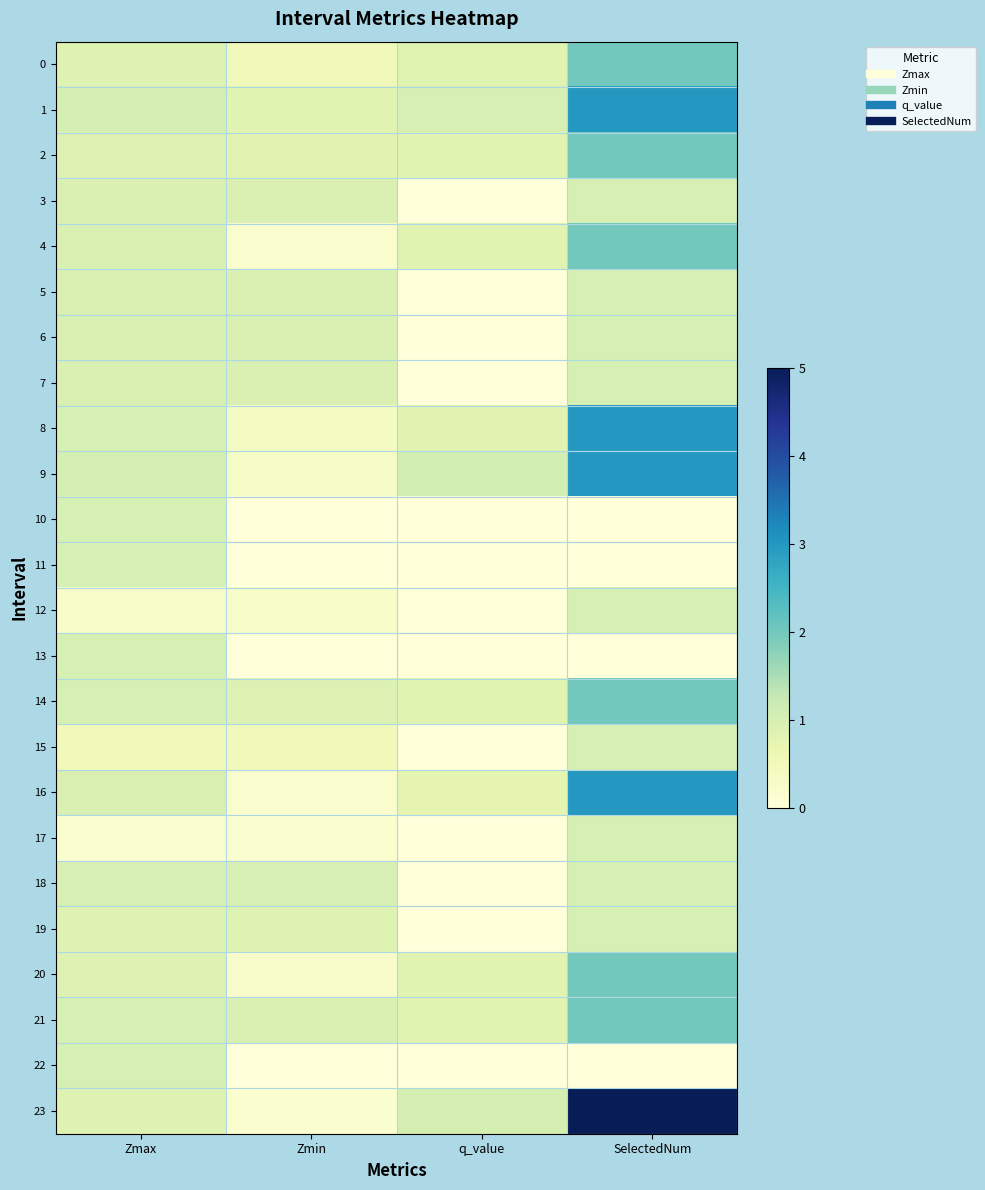

Reading left to right, transcribe all the data shown in this chart.

0: Zmax=0.9	Zmin=0.5	q_value=0.8	SelectedNum=2.0
1: Zmax=1.0	Zmin=0.8	q_value=1.0	SelectedNum=3.0
2: Zmax=0.9	Zmin=0.8	q_value=0.8	SelectedNum=2.0
3: Zmax=0.9	Zmin=0.9	q_value=0.0	SelectedNum=1.0
4: Zmax=0.9	Zmin=0.2	q_value=0.8	SelectedNum=2.0
5: Zmax=0.9	Zmin=0.9	q_value=0.0	SelectedNum=1.0
6: Zmax=0.9	Zmin=0.9	q_value=0.0	SelectedNum=1.0
7: Zmax=1.0	Zmin=1.0	q_value=0.0	SelectedNum=1.0
8: Zmax=1.0	Zmin=0.4	q_value=0.8	SelectedNum=3.0
9: Zmax=1.0	Zmin=0.3	q_value=1.0	SelectedNum=3.0
10: Zmax=1.0	Zmin=0.0	q_value=0.0	SelectedNum=0.0
11: Zmax=1.0	Zmin=0.0	q_value=0.0	SelectedNum=0.0
12: Zmax=0.3	Zmin=0.3	q_value=0.0	SelectedNum=1.0
13: Zmax=1.0	Zmin=0.0	q_value=0.0	SelectedNum=0.0
14: Zmax=1.0	Zmin=0.9	q_value=0.8	SelectedNum=2.0
15: Zmax=0.5	Zmin=0.5	q_value=0.0	SelectedNum=1.0
16: Zmax=0.9	Zmin=0.2	q_value=0.7	SelectedNum=3.0
17: Zmax=0.2	Zmin=0.2	q_value=0.0	SelectedNum=1.0
18: Zmax=1.0	Zmin=1.0	q_value=0.0	SelectedNum=1.0
19: Zmax=0.9	Zmin=0.9	q_value=0.0	SelectedNum=1.0
20: Zmax=0.9	Zmin=0.2	q_value=0.8	SelectedNum=2.0
21: Zmax=1.0	Zmin=0.9	q_value=0.8	SelectedNum=2.0
22: Zmax=1.0	Zmin=0.0	q_value=0.0	SelectedNum=0.0
23: Zmax=0.9	Zmin=0.2	q_value=1.0	SelectedNum=5.0